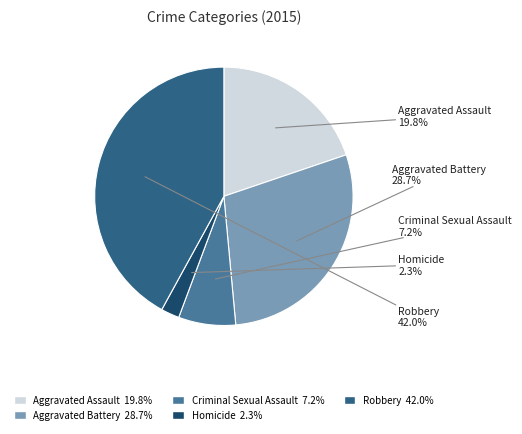

Is the sum of Aggravated Assault and Criminal Sexual Assault greater than half?

No